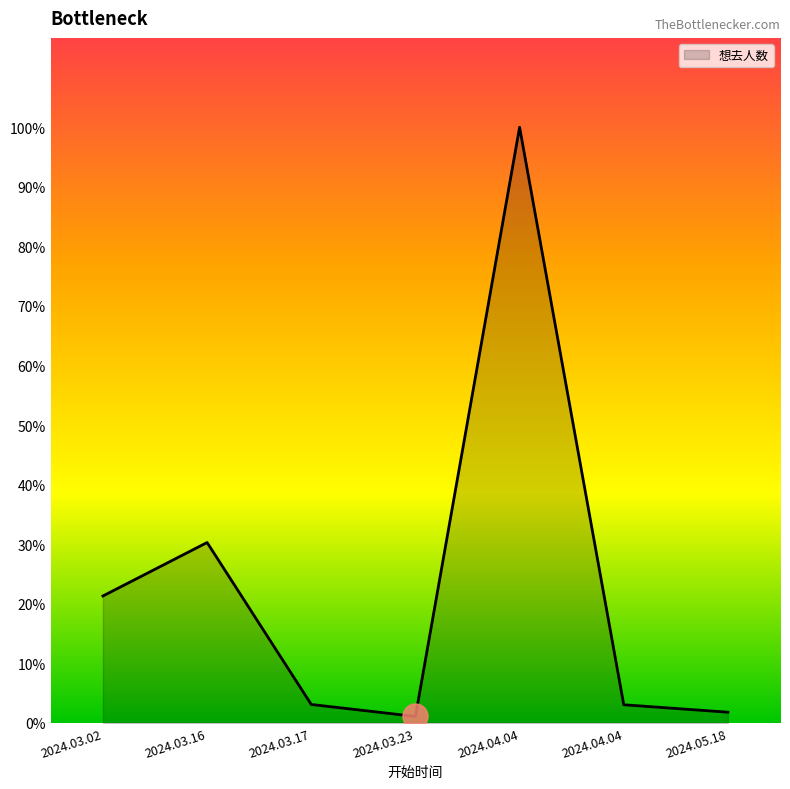

Reading left to right, extract all data points from this chart.

2024.03.02=1348	2024.03.16=1916	2024.03.17=195	2024.03.23=68	2024.04.04=6329	2024.04.04=192	2024.05.18=113